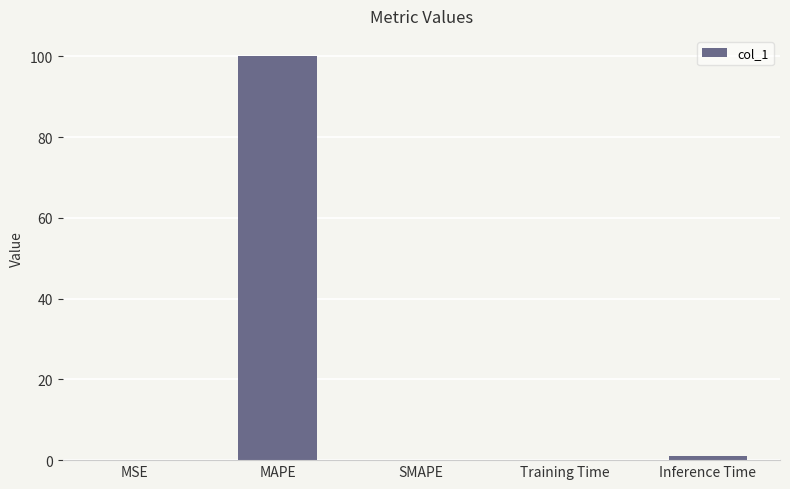

Which category has the highest value across all series?

MAPE